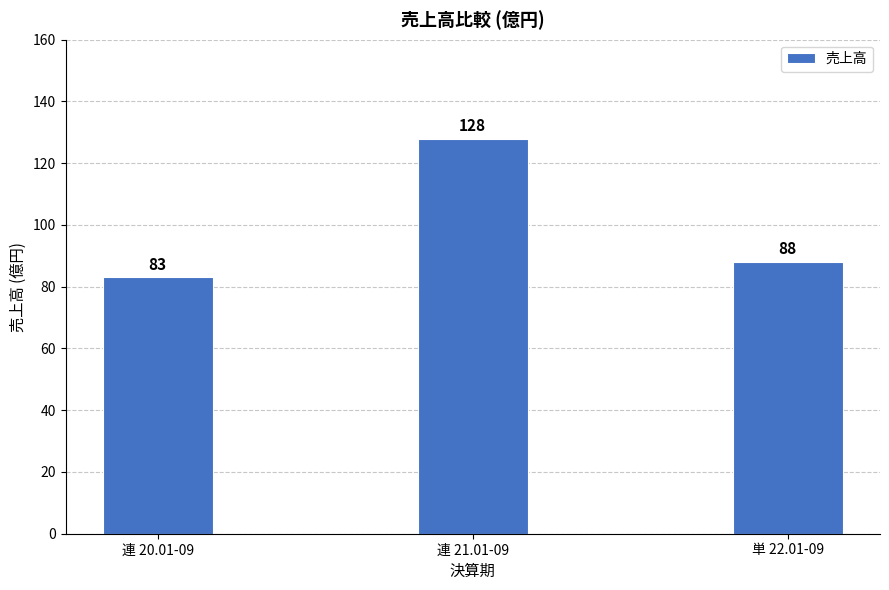

Where is the data nearest to the value 105?

単 22.01-09